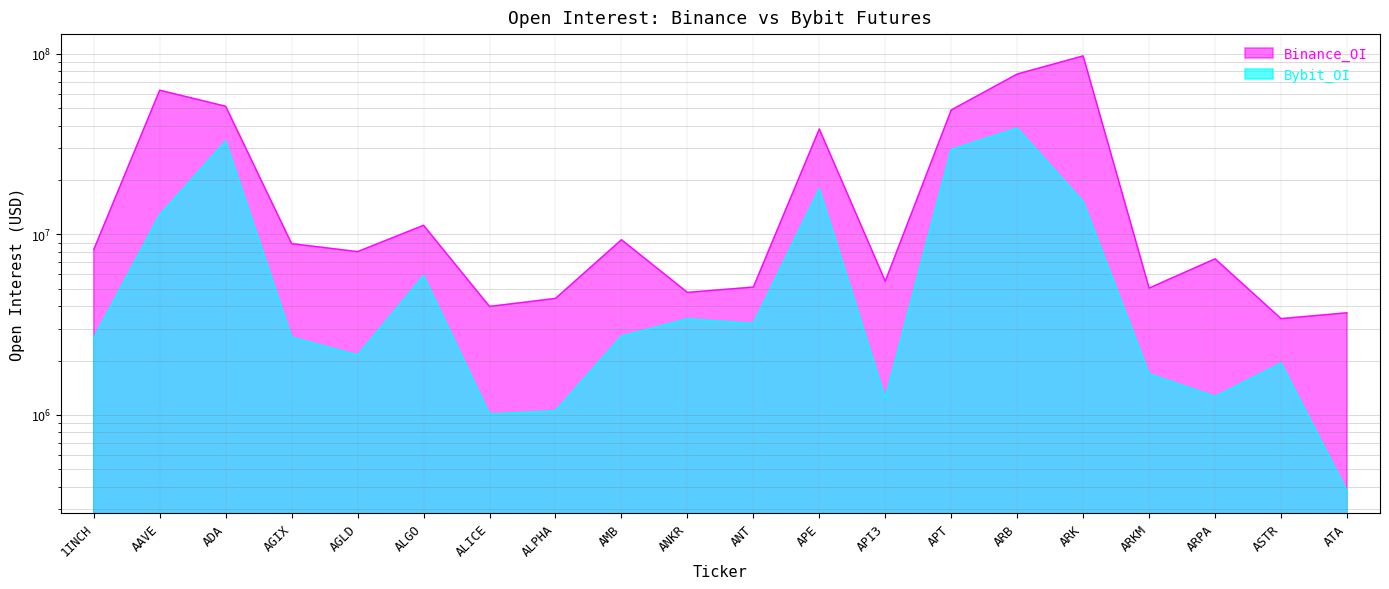

The value of Binance_OI at ARB is 77251952. True or false?

True